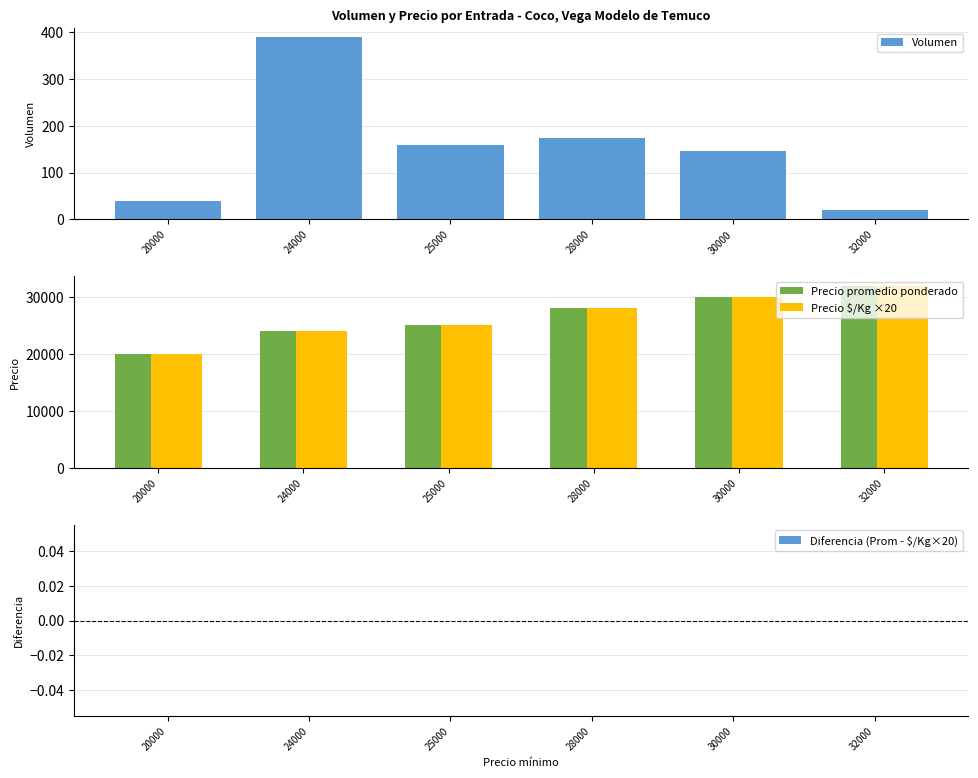

Rank the series at 28000 from lowest to highest value.

Diferencia (Prom - $/Kg×20), Volumen, Precio promedio ponderado, Precio $/Kg ×20